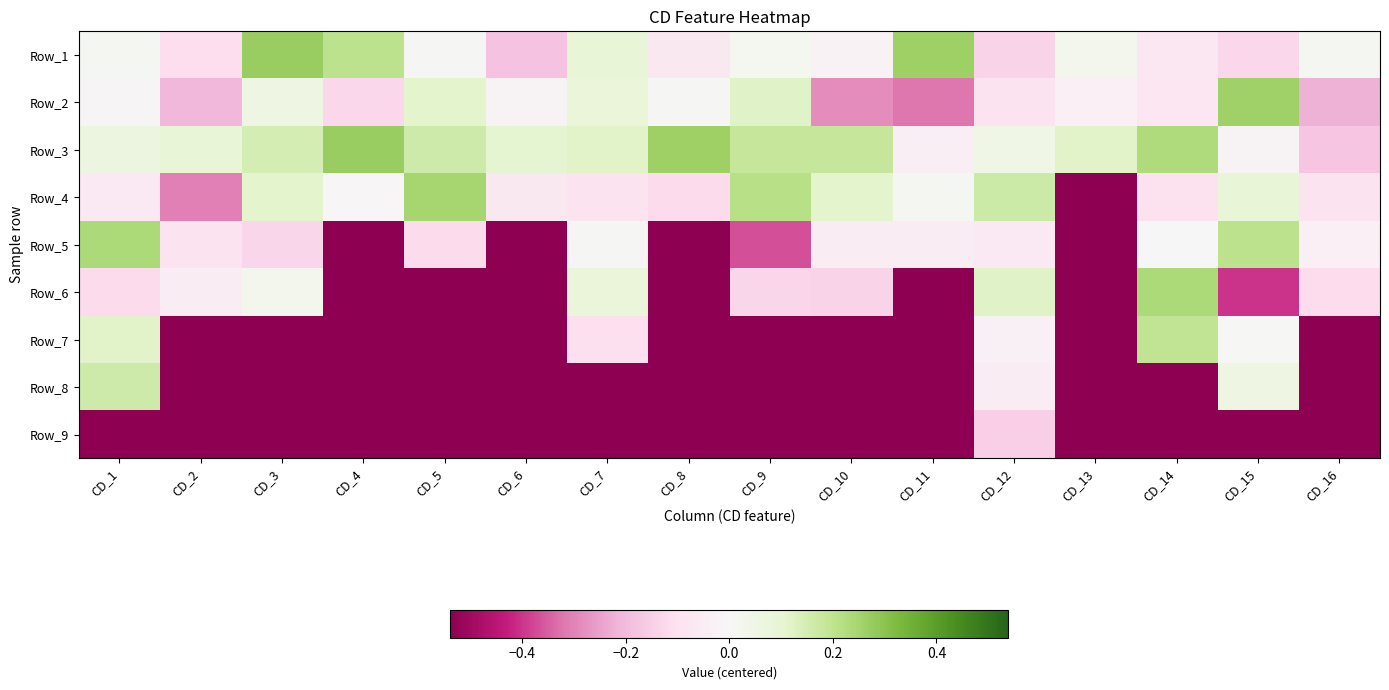

At how many categories does at least one series exceed 0?

16